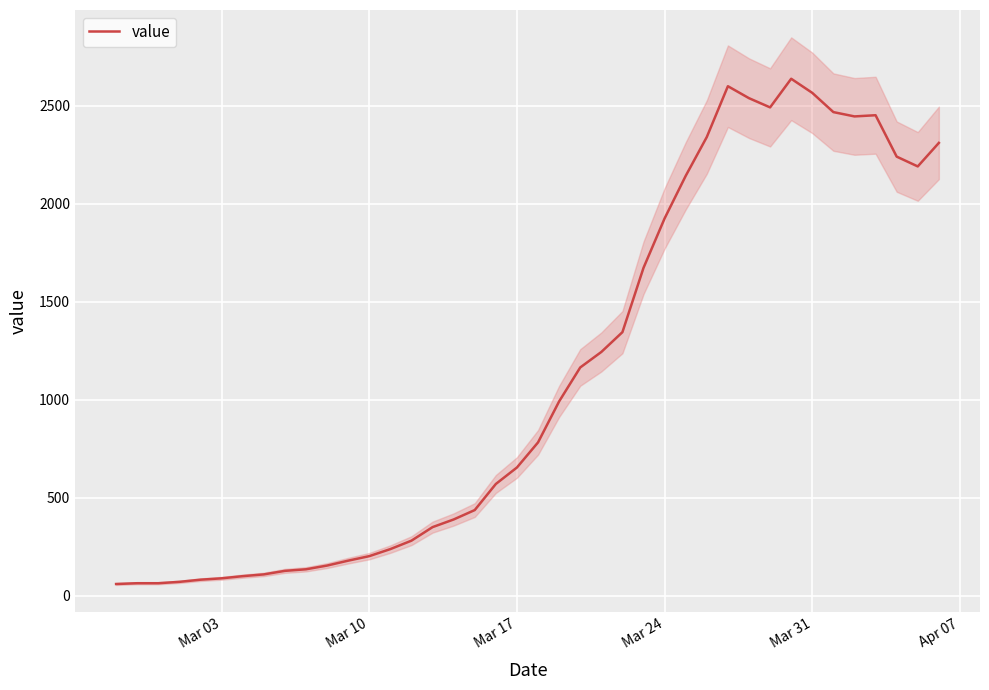

What is the difference between the second highest and second lowest values?

2534